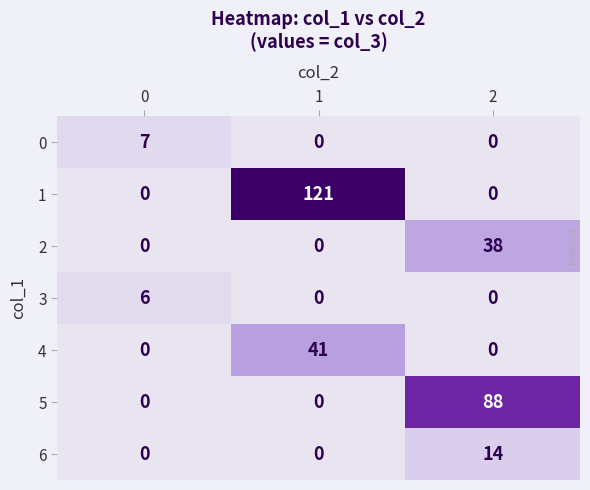

What is the sum of the 5 values at 0 and 2?

88